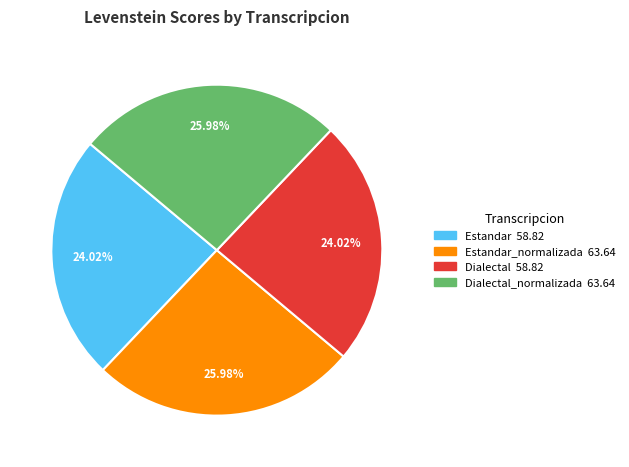

Is there a majority slice in this chart?

No